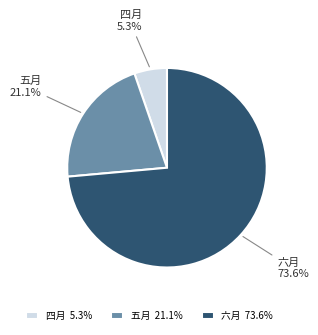

How many segments does this pie chart have?

3